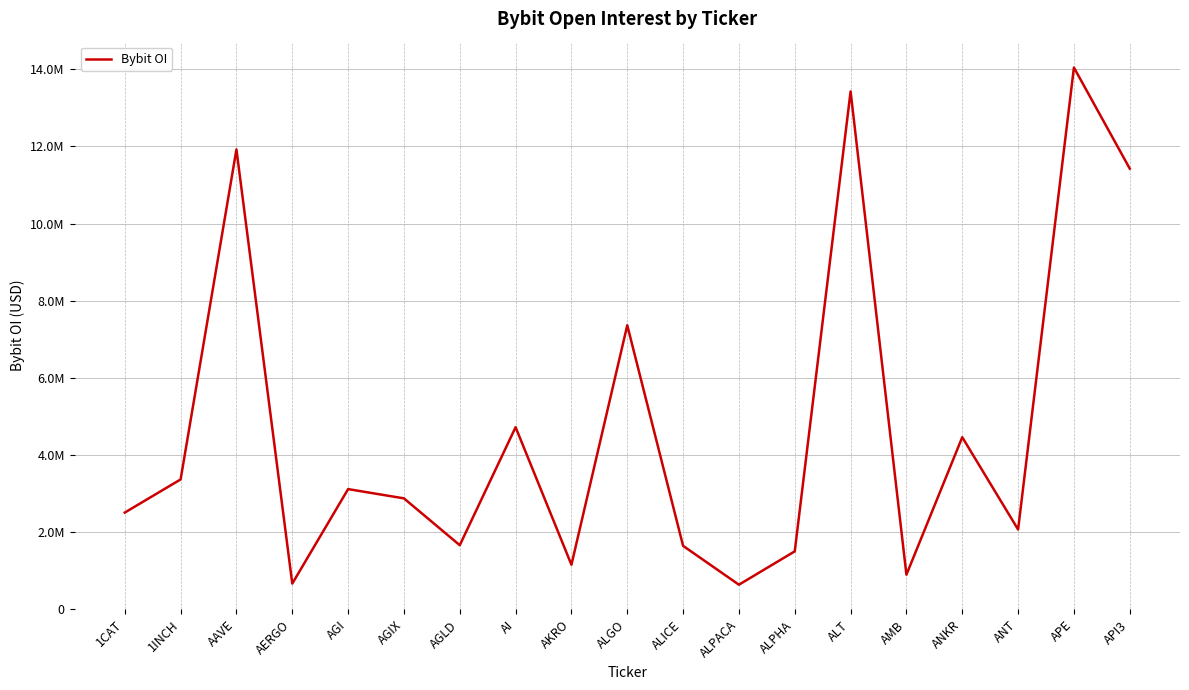

What is the average value?

4710108